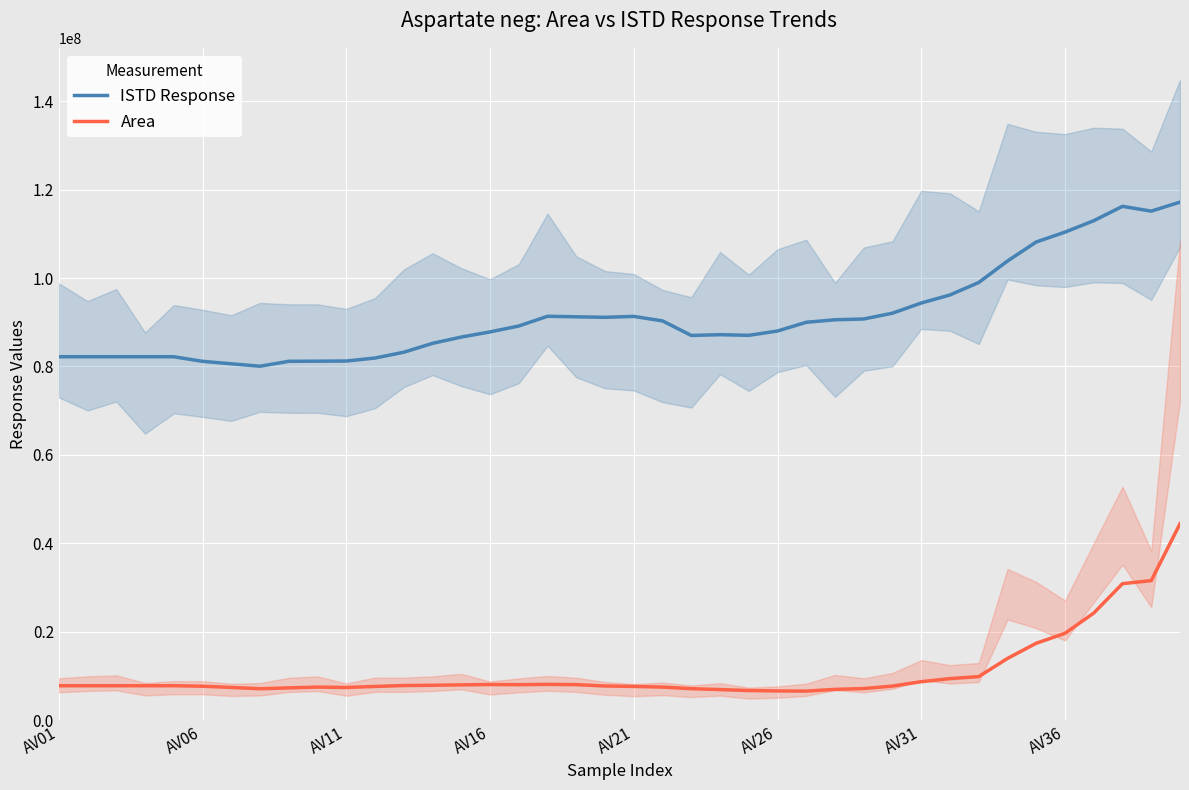

What is the maximum value for Area?

44446933.8